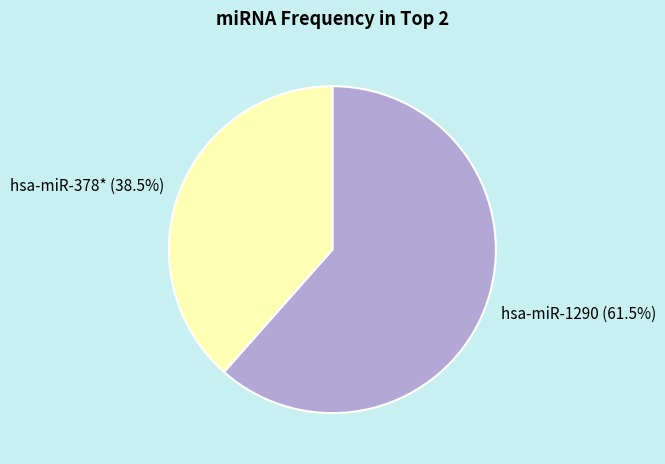

What percentage do hsa-miR-1290 and hsa-miR-378* together represent?

100.0%